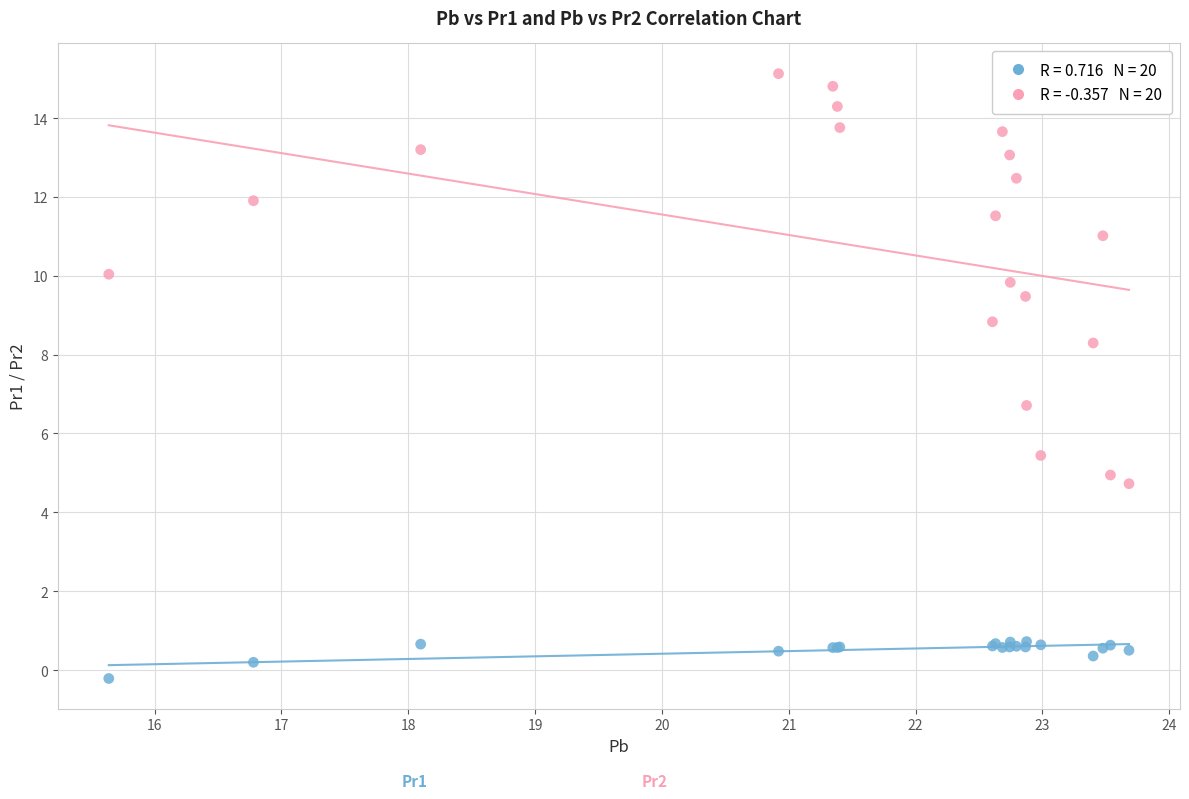

Across all series, what Y value is closest to 7?

6.7